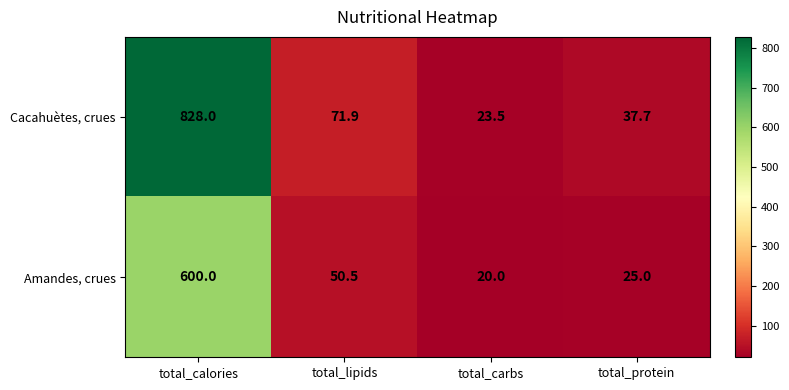

What is the difference between the Amandes, crues values at total_calories and total_protein?

575.0